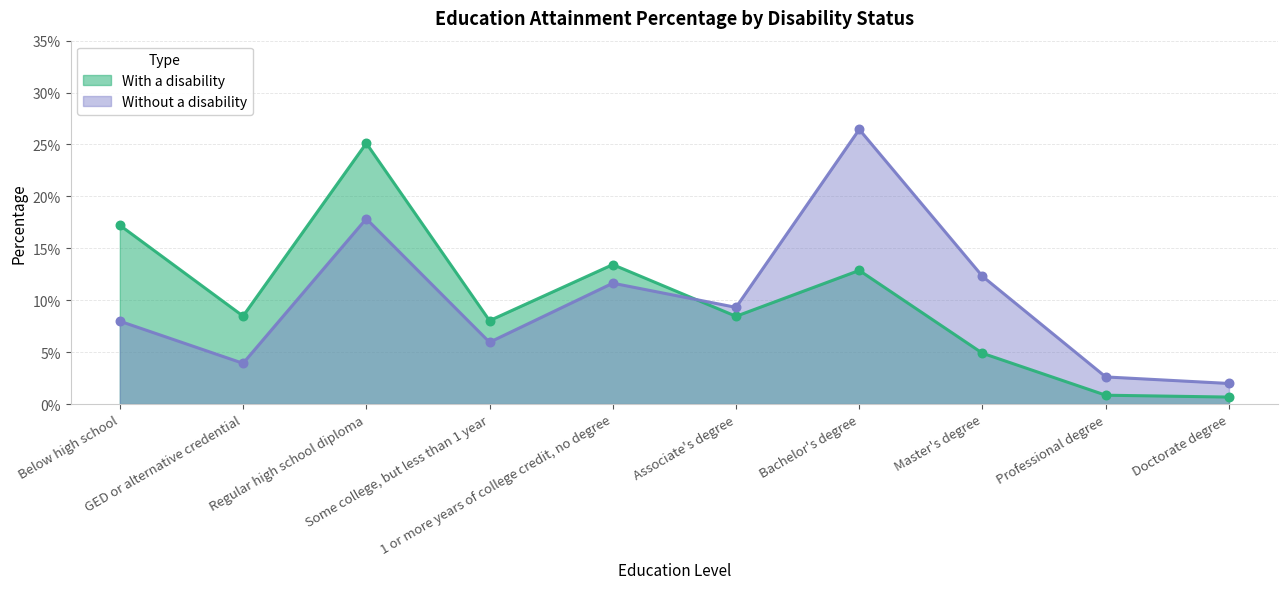

What is the total value across all series at GED or alternative credential?

0.1